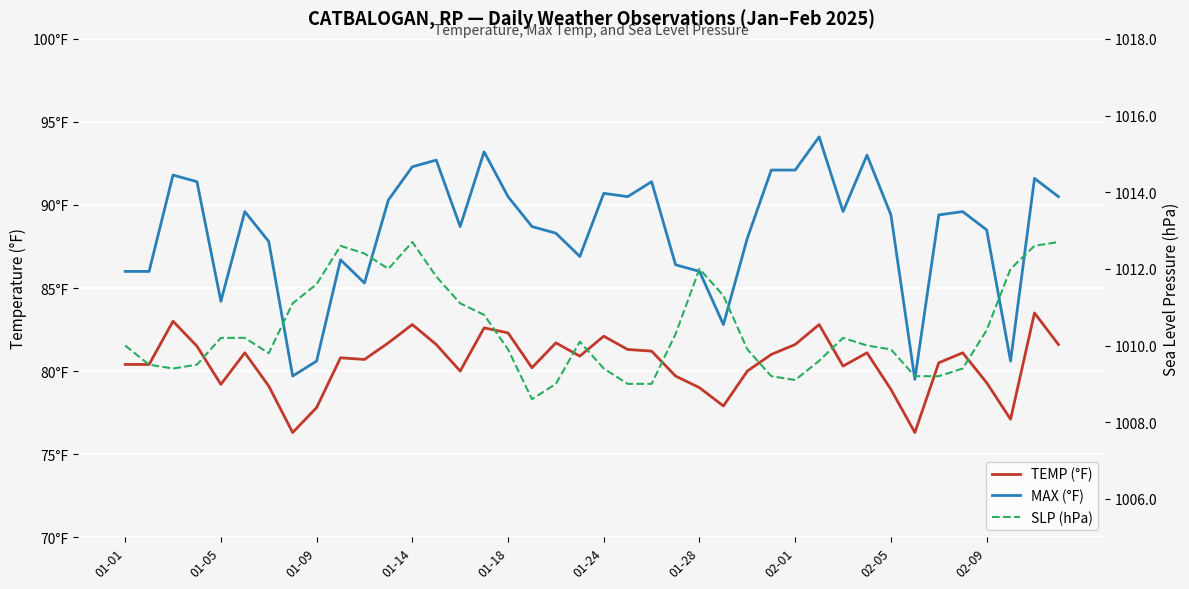

The TEMP (°F) series shows 116.6 at 01-05. True or false?

False